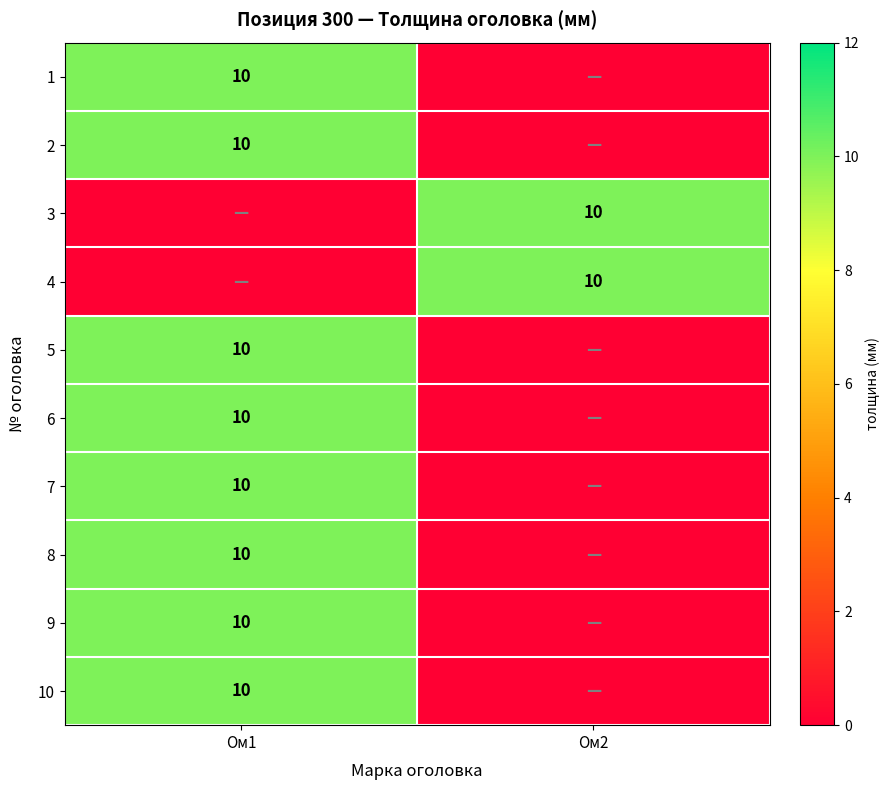

True or false: 3 has a value of 10 at Ом2.

True